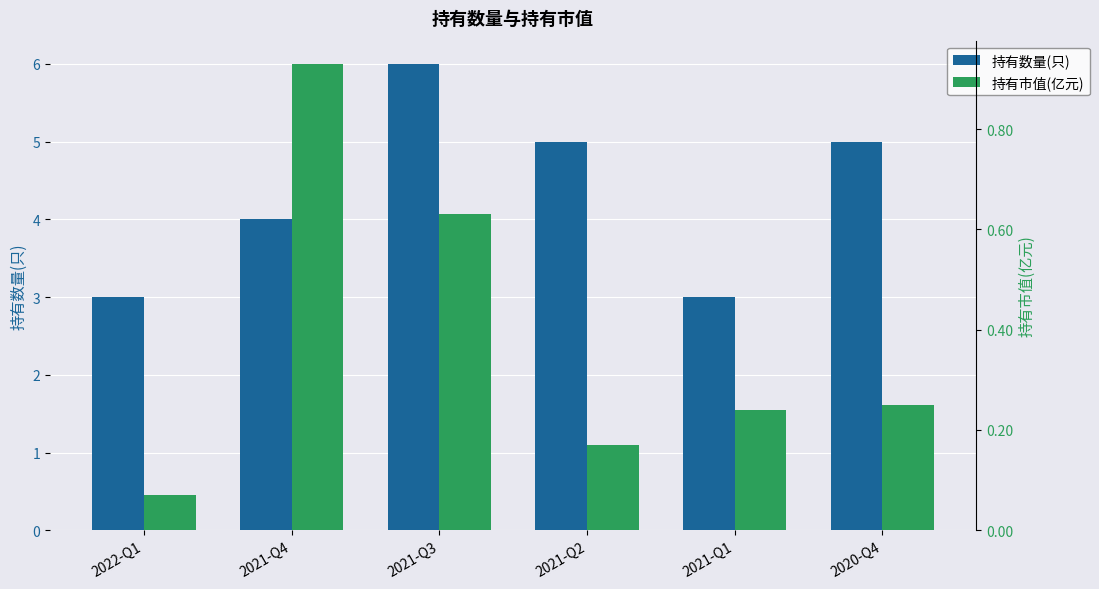

Are the bars horizontal?

No